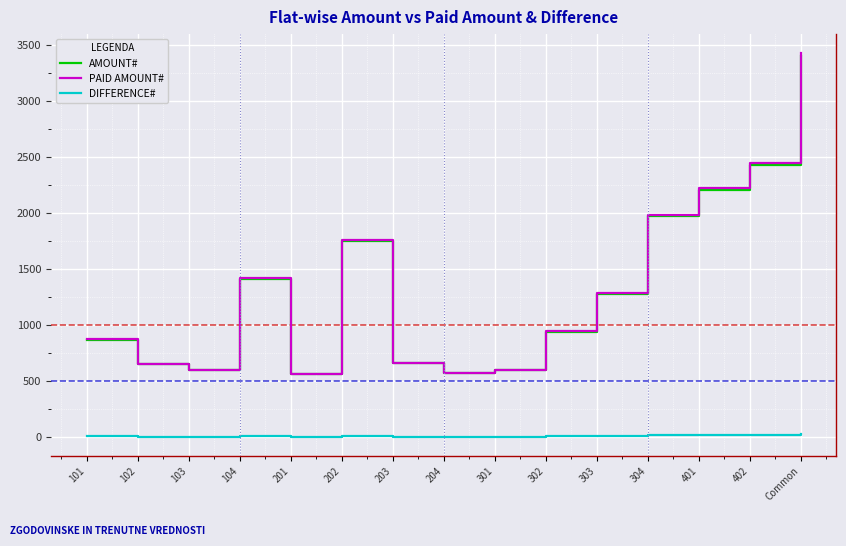

Which label corresponds to the largest value in the chart?

Common